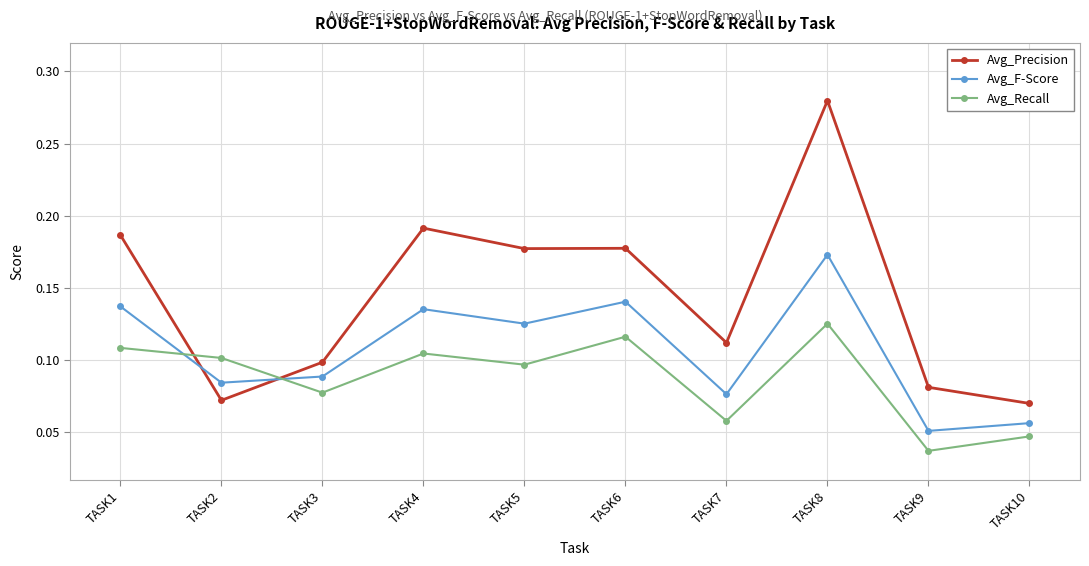

Where is Avg_Recall nearest to the value 0?

TASK9